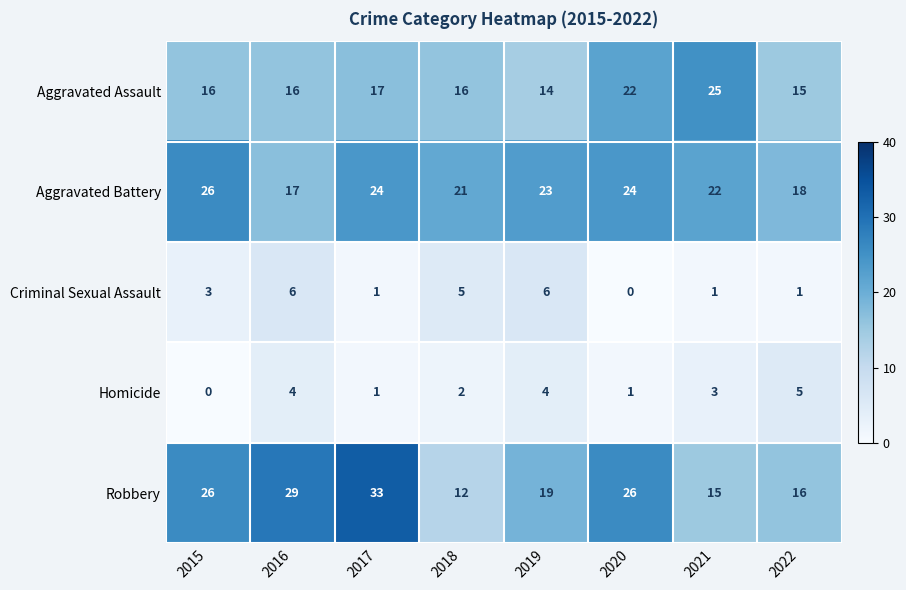

How many categories are shown in the chart?

8